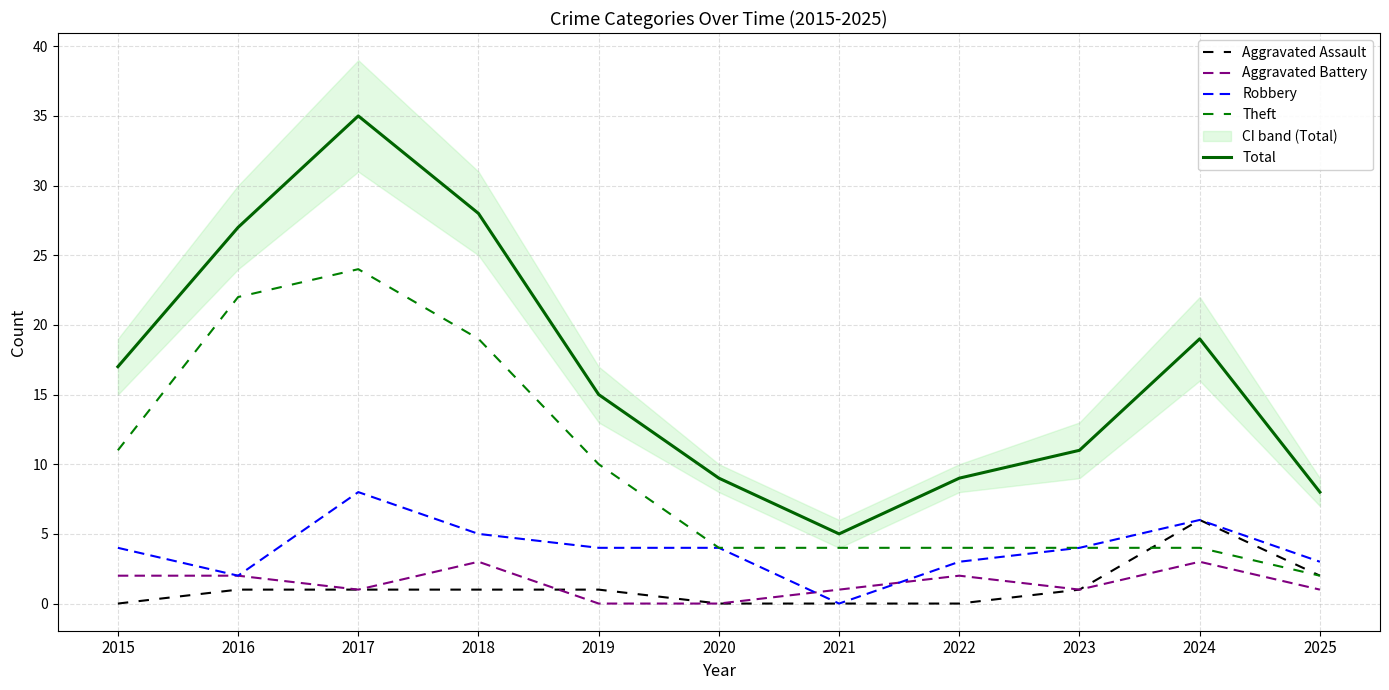

Where is the first local minimum for Aggravated Battery?

2017